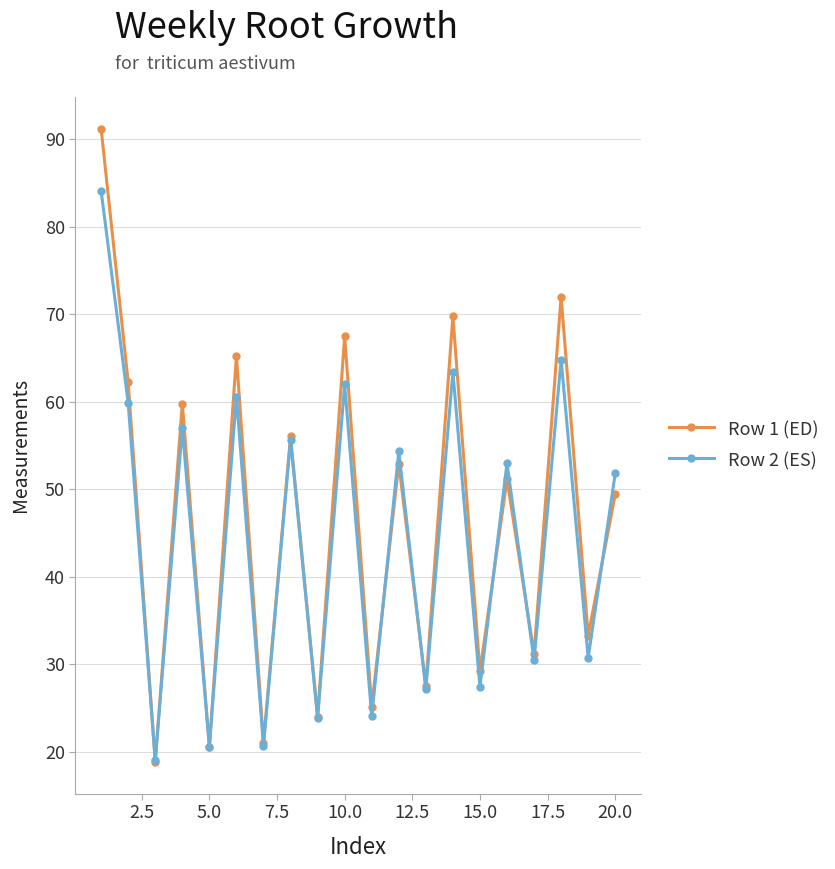

Which series has the largest range (max minus min)?

Row 1 (ED)